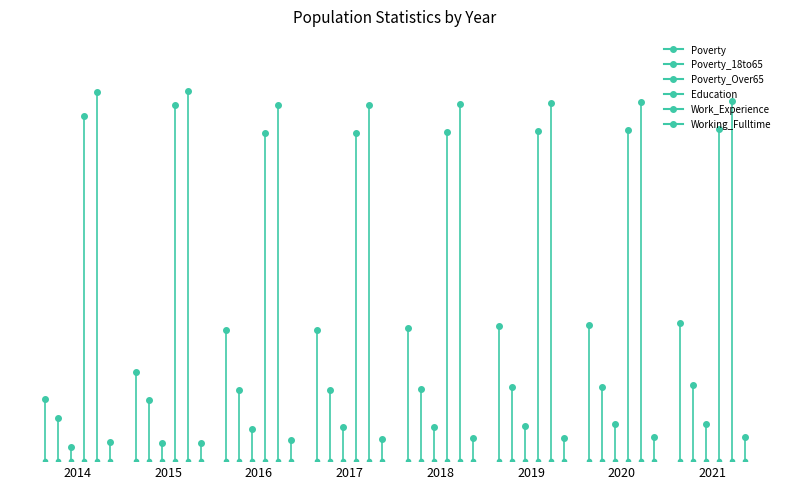

Which has a higher value, 2019 or 2018?

2019